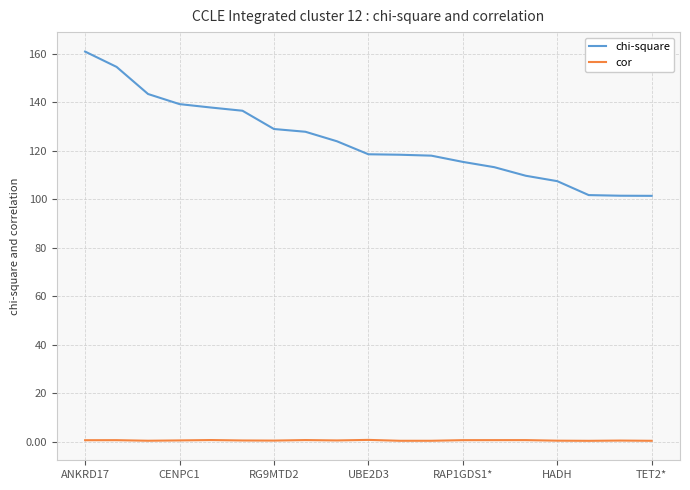

What is the highest value of the chi-square series?

160.9